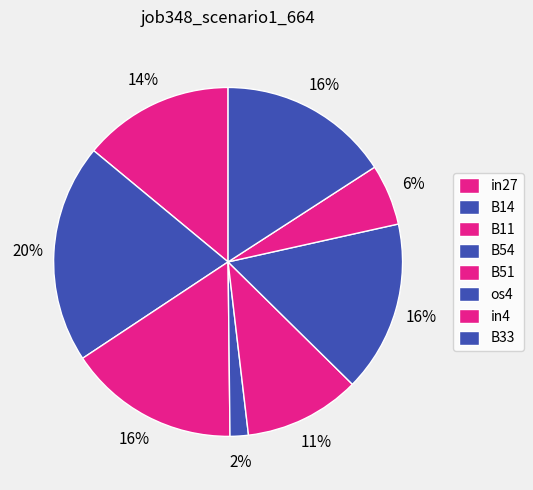

What is the change in value from B14 to B51?

-0.1